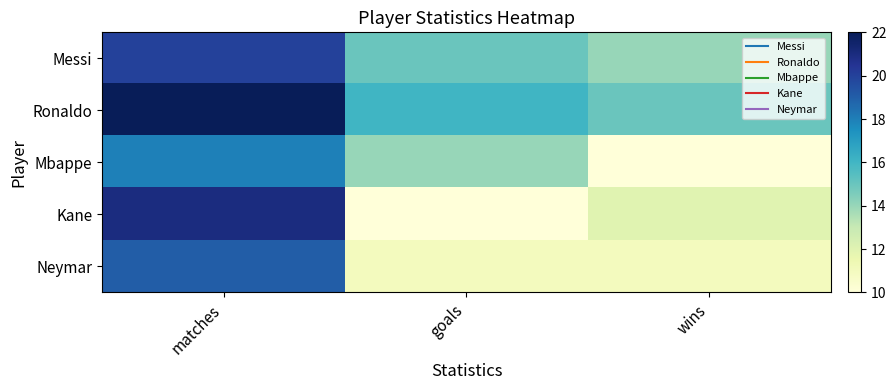

At how many categories does at least one series exceed 20?

1